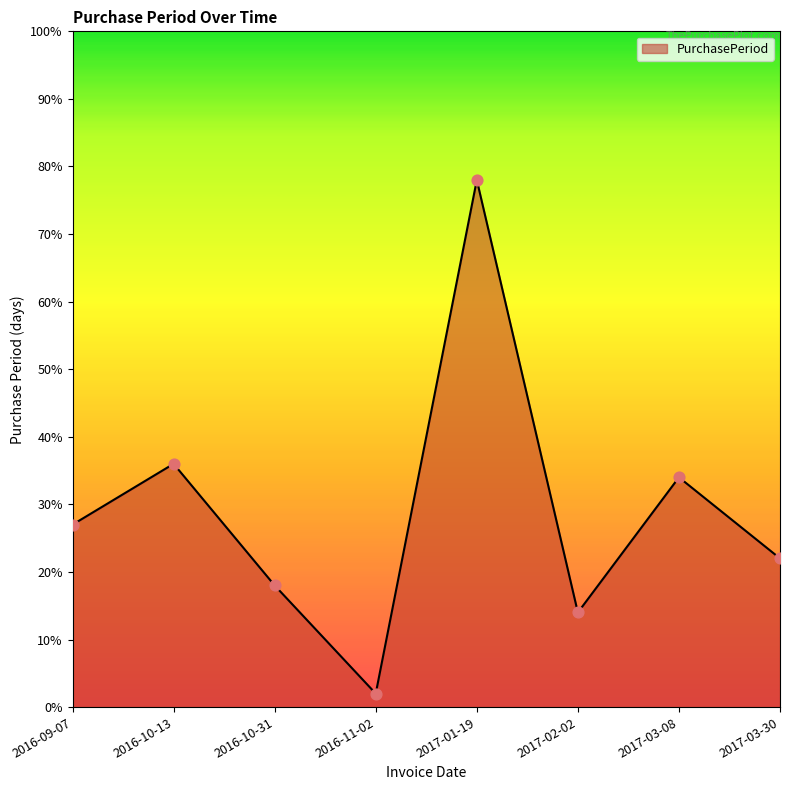

Approximately how many times larger is the value at 2016-10-31 compared to 2017-02-02?

1.3